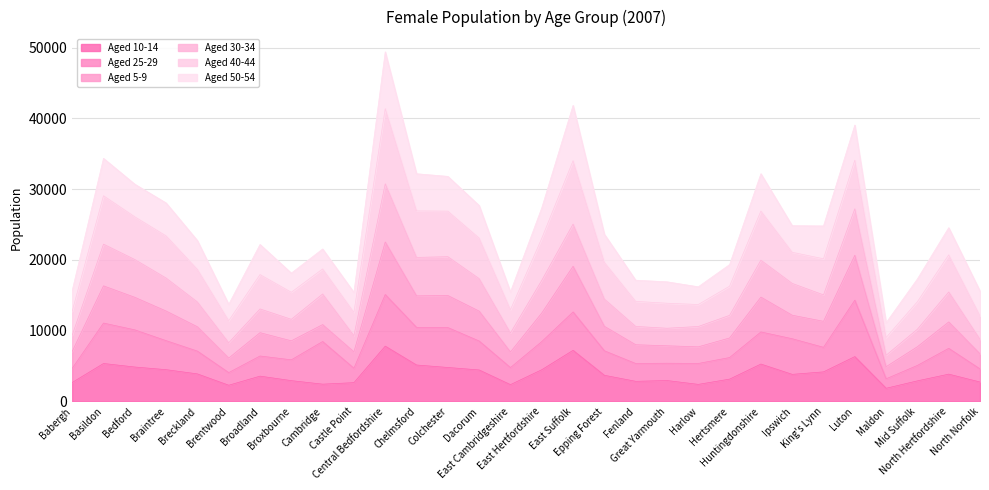

At which category does Aged 30-34 reach its first local valley?

Brentwood